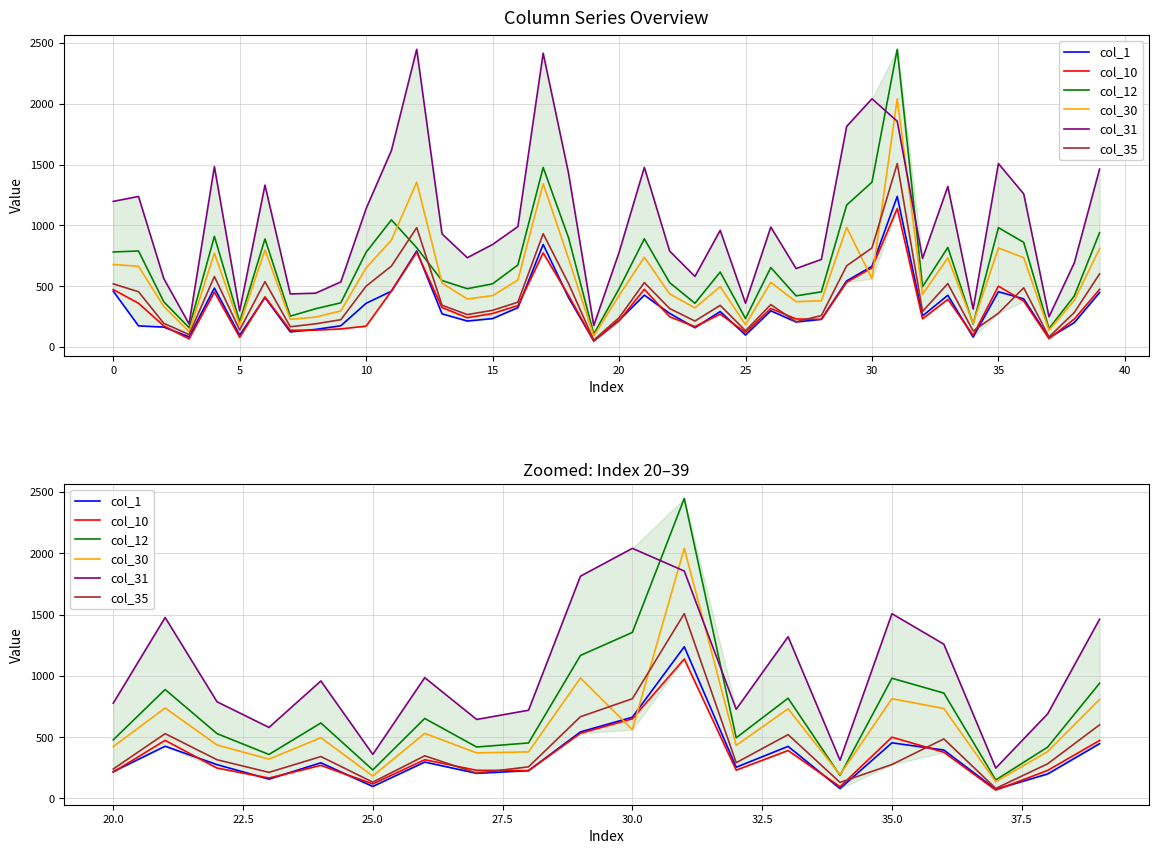

The value of col_12 at 12 is 307. True or false?

False